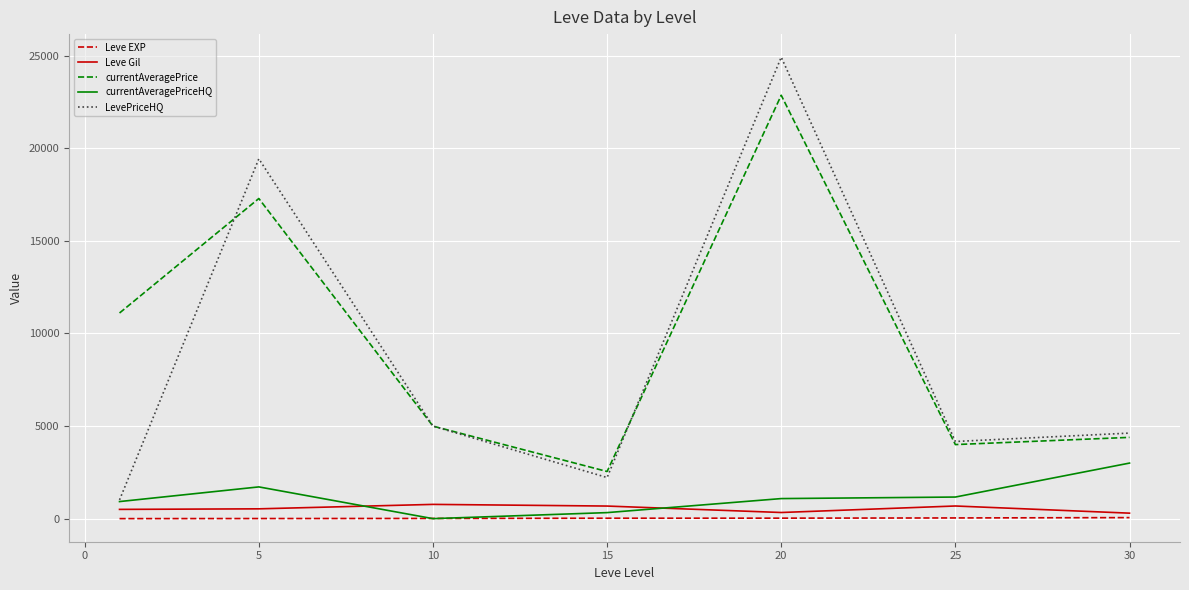

Which series has the widest spread of values?

LevePriceHQ